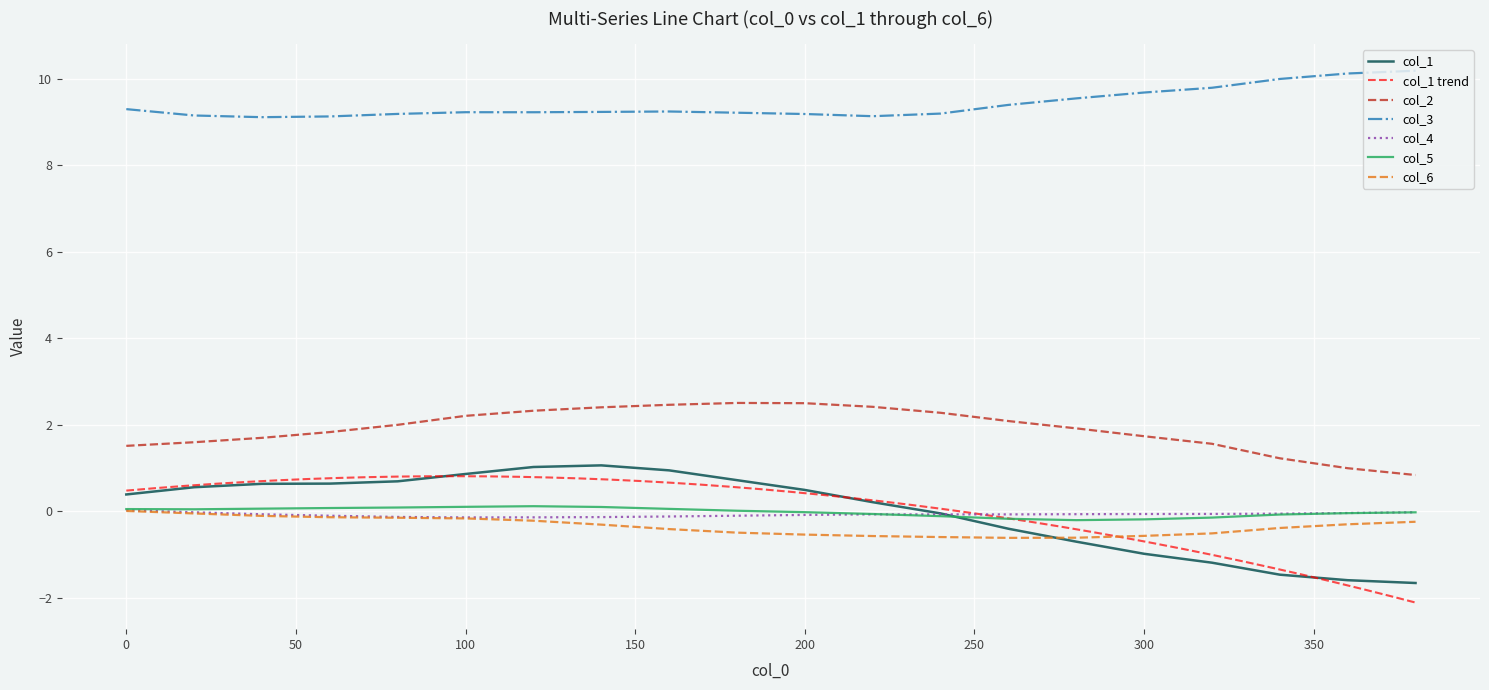

Rank the series by their maximum value, from lowest to highest.

col_6, col_4, col_5, col_1, col_2, col_3